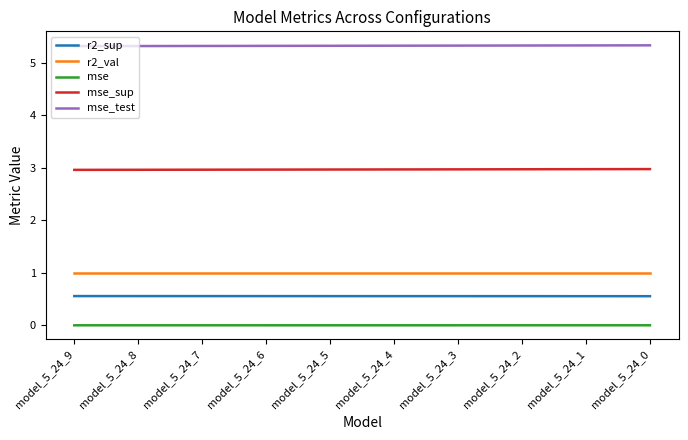

Rank the series by their maximum value, from lowest to highest.

mse, r2_sup, r2_val, mse_sup, mse_test